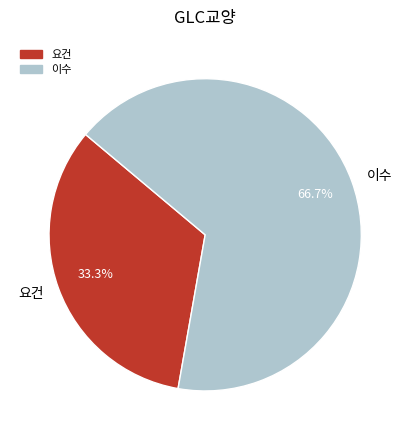

Does 이수 represent more than half of the total?

Yes